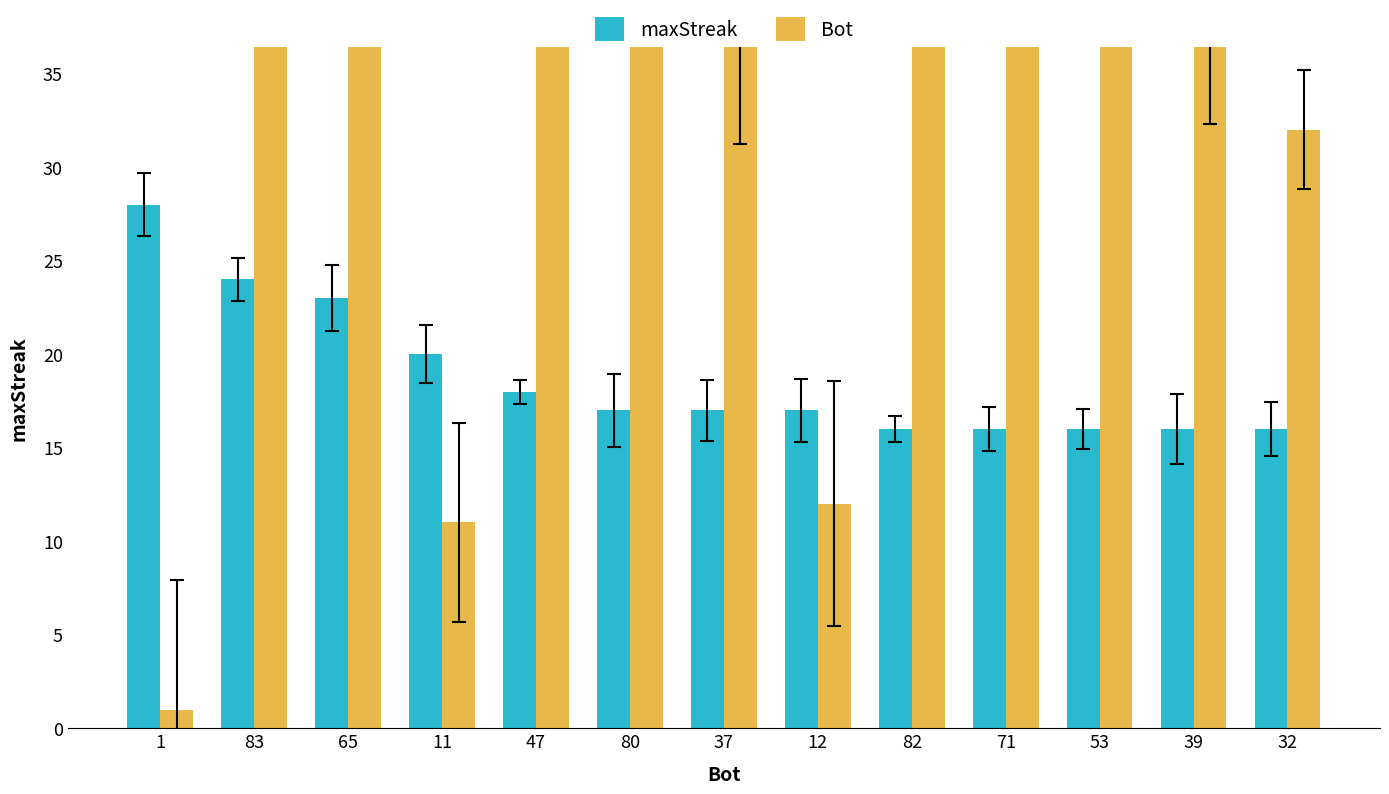

What is the value of the maxStreak bar at the 7th from the left?

17